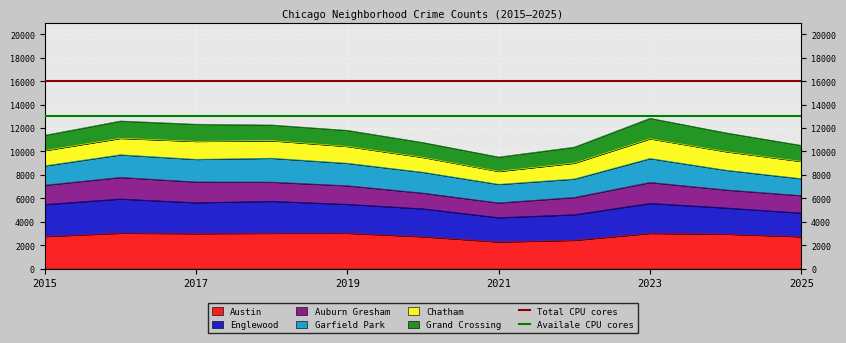

The Austin series shows 939 at 2023. True or false?

False